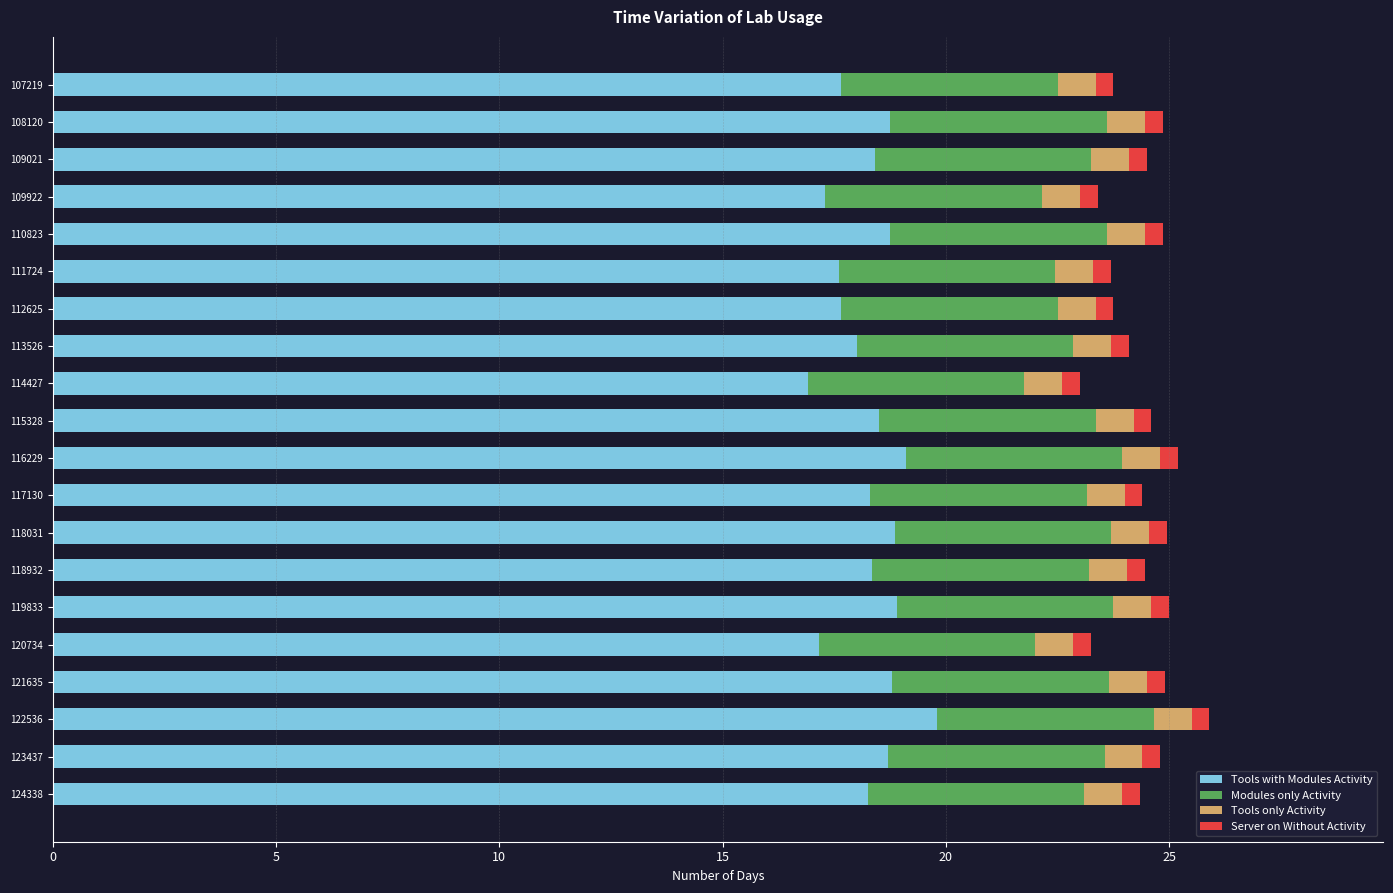

What is the maximum value for Tools with Modules Activity?

19.8